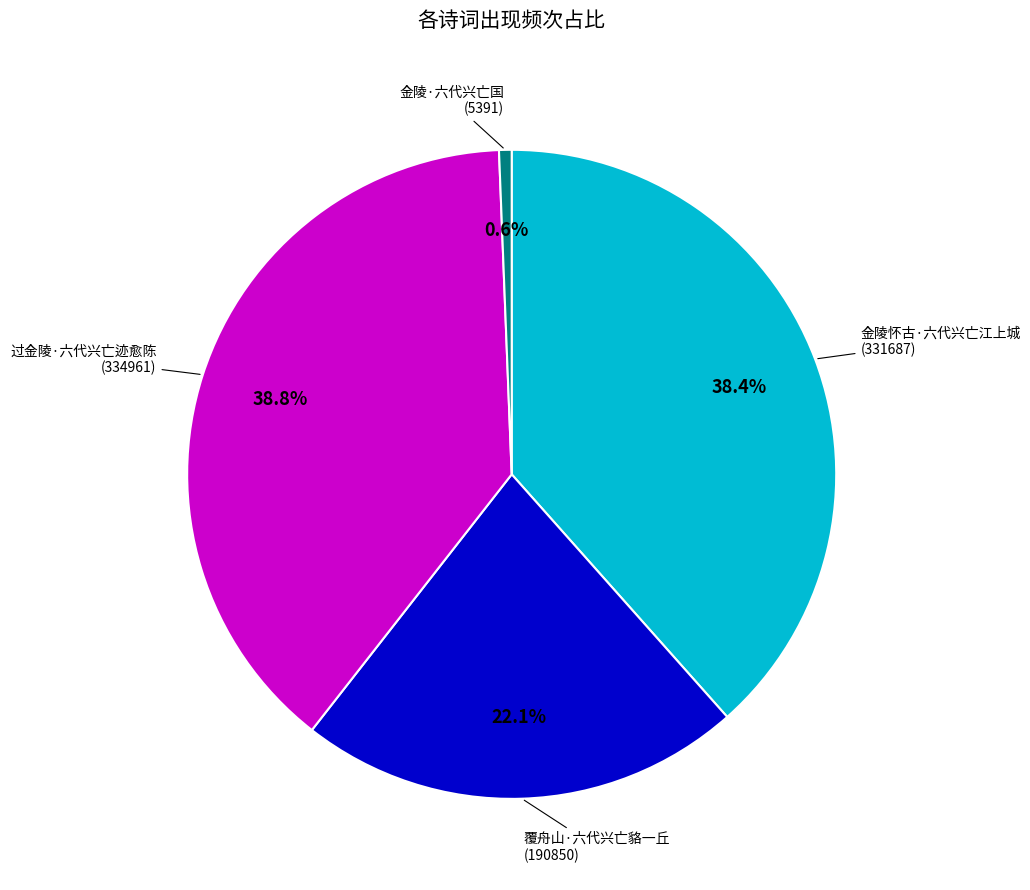

To the nearest percent, what portion does 过金陵·六代兴亡迹愈陈 represent?

39%